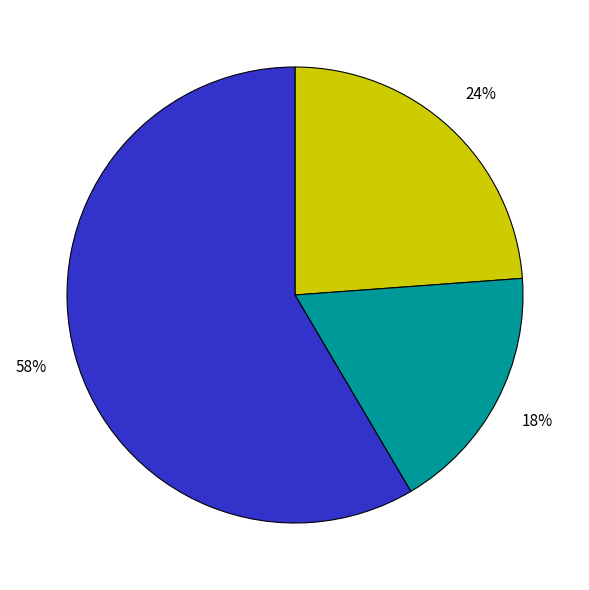

Is there a majority slice in this chart?

Yes